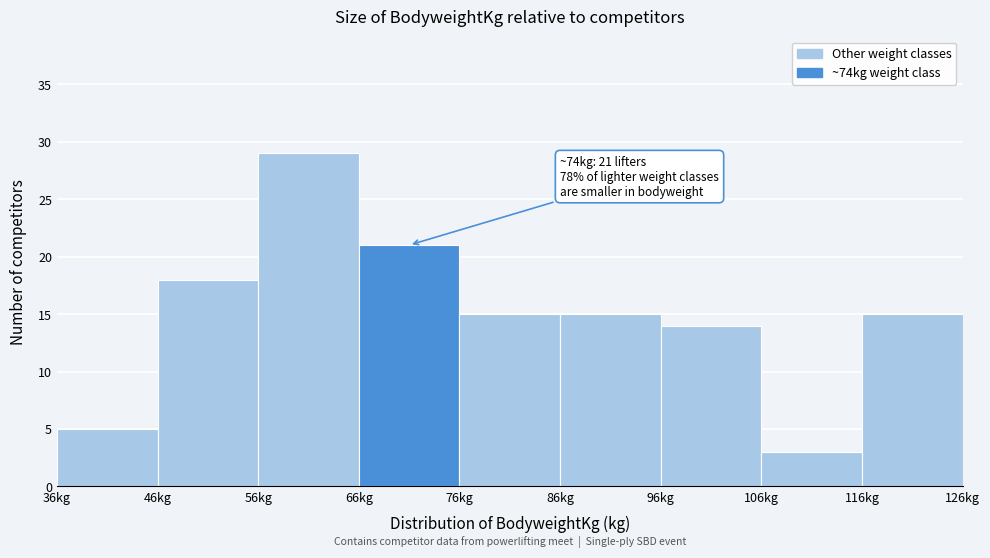

Over which range of the x-axis is the bar tallest?

56 to 66